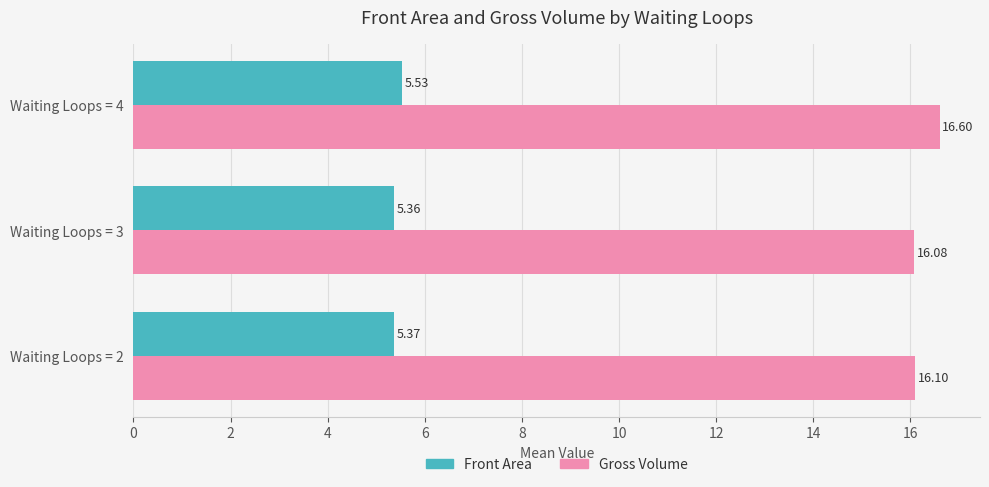

What is the difference between the maximum and minimum values in the Gross Volume series?

0.5